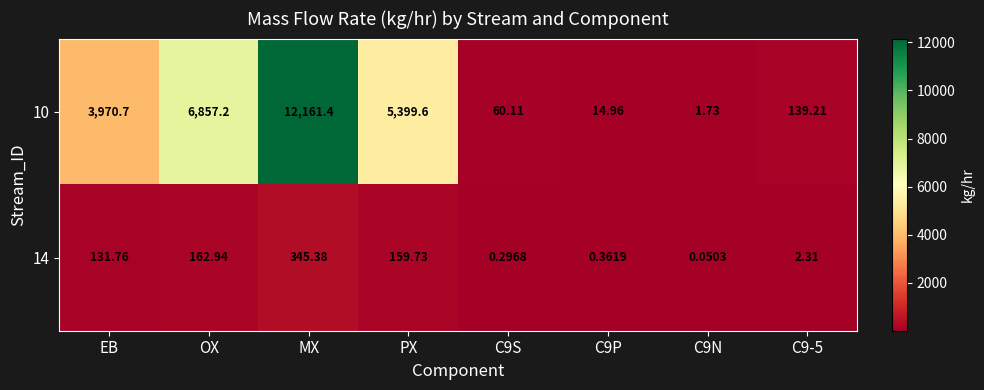

Which label corresponds to the largest value in the chart?

MX